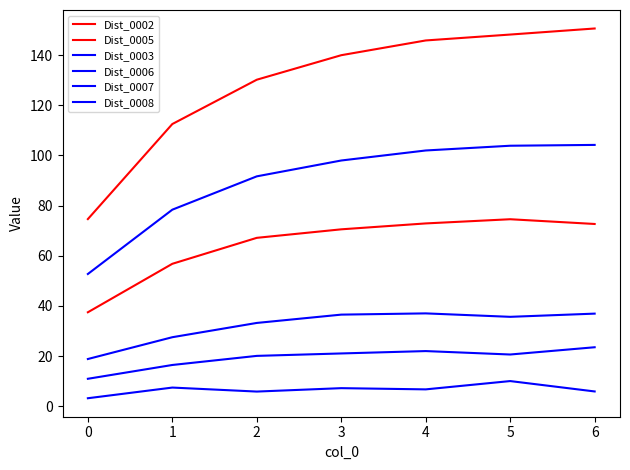

How many lines are shown in the chart?

6